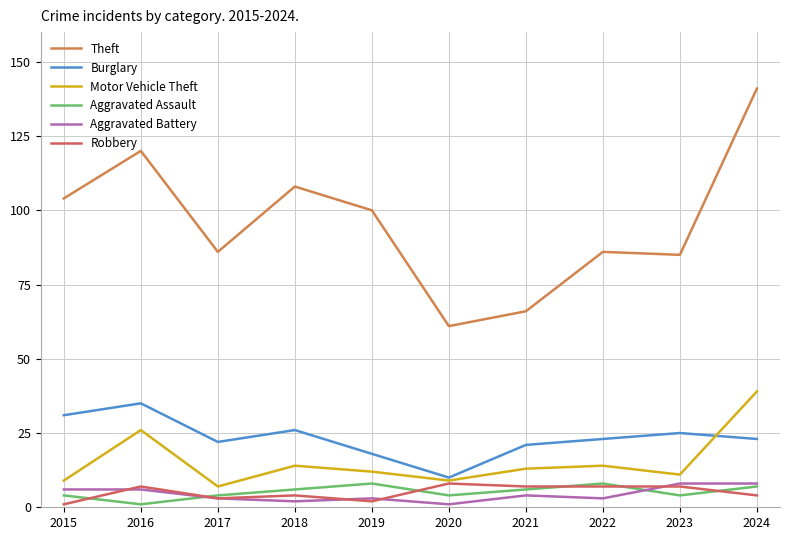

How many lines are shown in the chart?

6